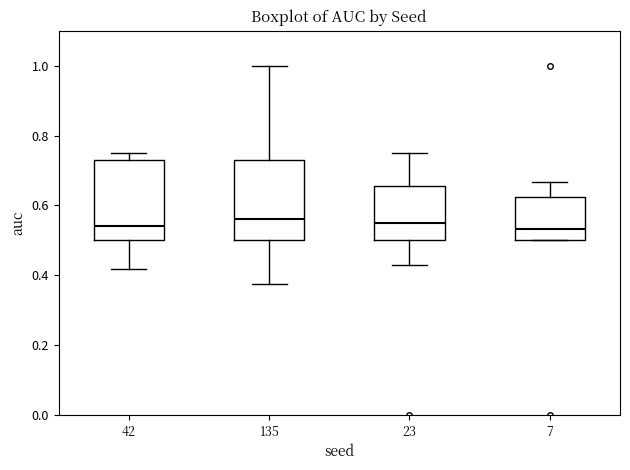

Reading left to right, read every box against the y-axis: the position of its median line, the range the box covers, and the ends of its whiskers. The values are not printed on the chart, so give them approximately, as read against the axis.

42: median 0.54, box 0.50 to 0.72, whiskers 0.42 to 0.76
135: median 0.56, box 0.50 to 0.72, whiskers 0.38 to 1.00
23: median 0.56, box 0.50 to 0.66, whiskers 0.42 to 0.76
7: median 0.54, box 0.50 to 0.62, whiskers 0.50 to 0.66